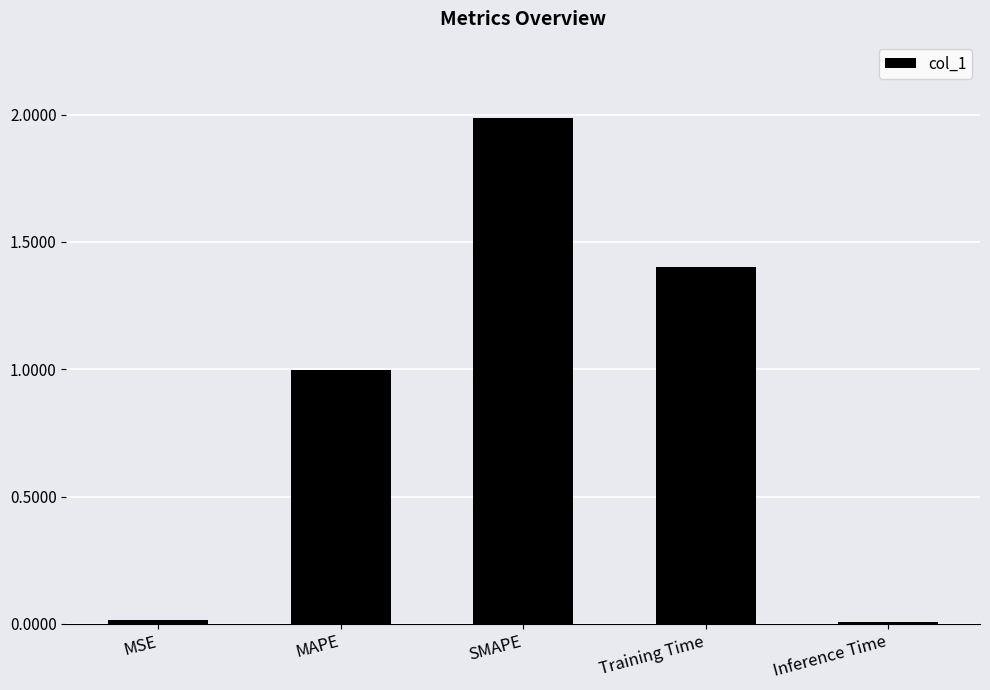

The chart shows a value of 0.9 at SMAPE. True or false?

False